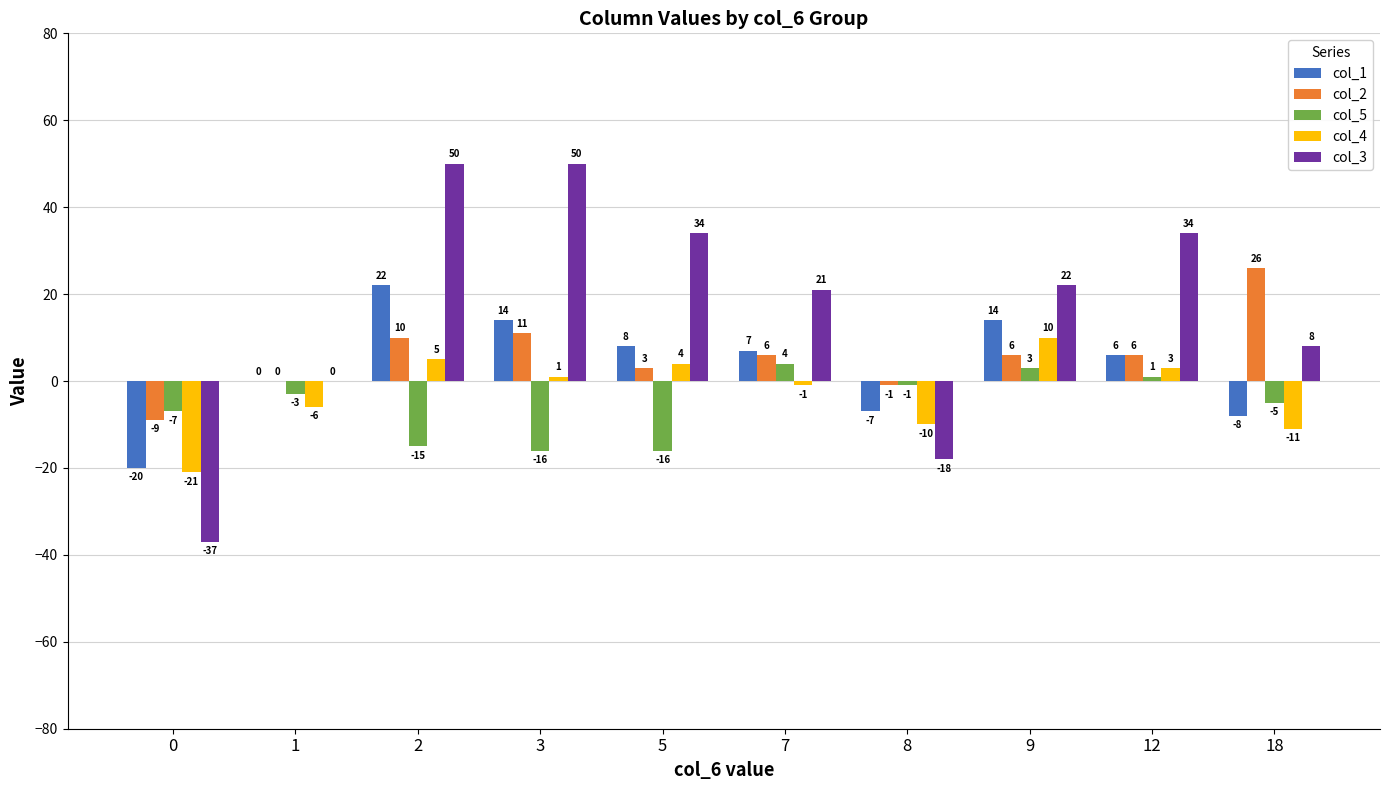

Which series changed the most between 0 and 18?

col_3